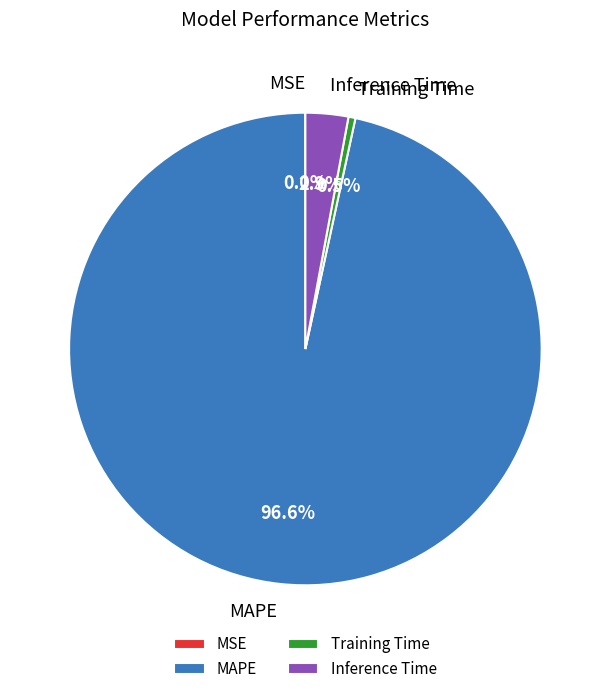

Which category accounts for the majority?

MAPE